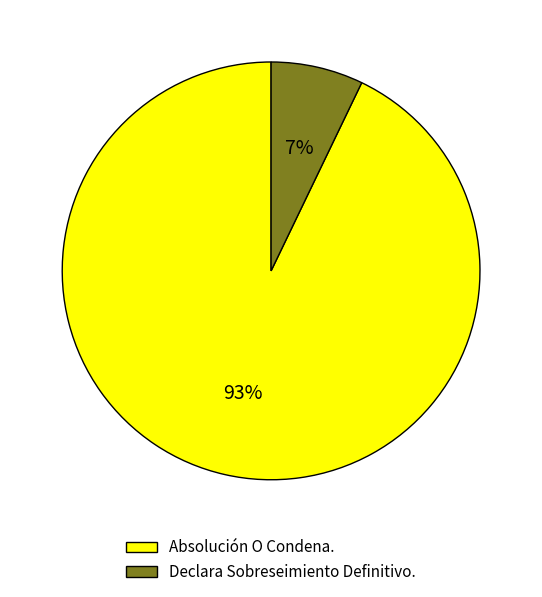

Which has a higher value, Declara Sobreseimiento Definitivo. or Absolución O Condena.?

Absolución O Condena.